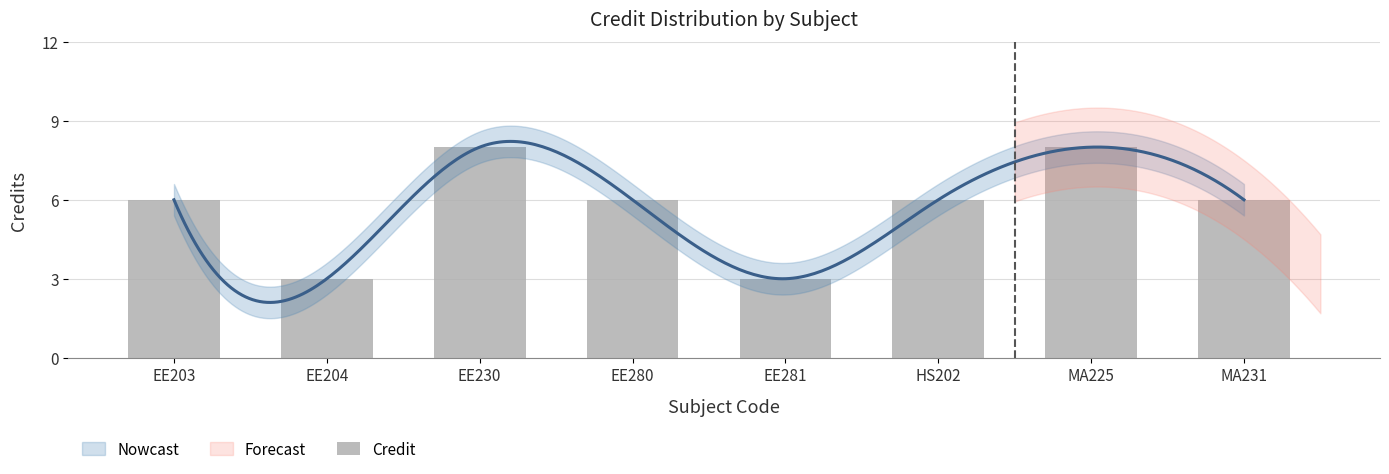

True or false: the data shows 3 at EE280.

False